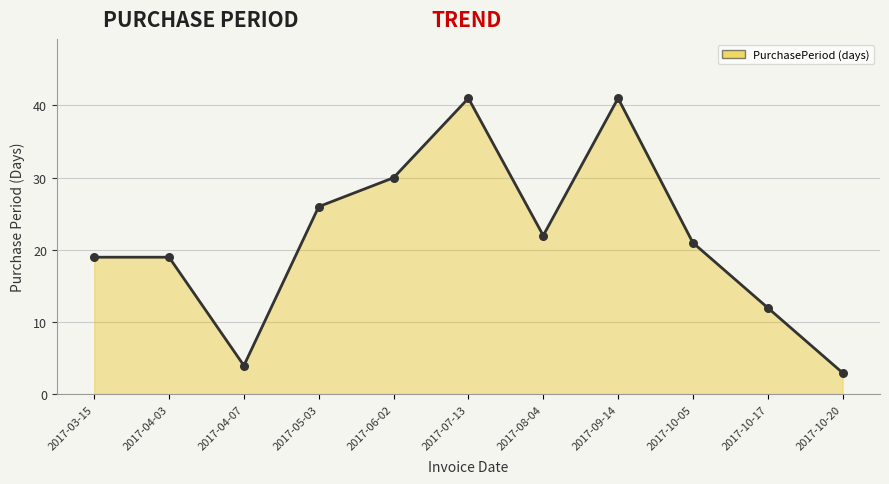

What is the ratio of the value at 2017-07-13 to the value at 2017-09-14?

1.0